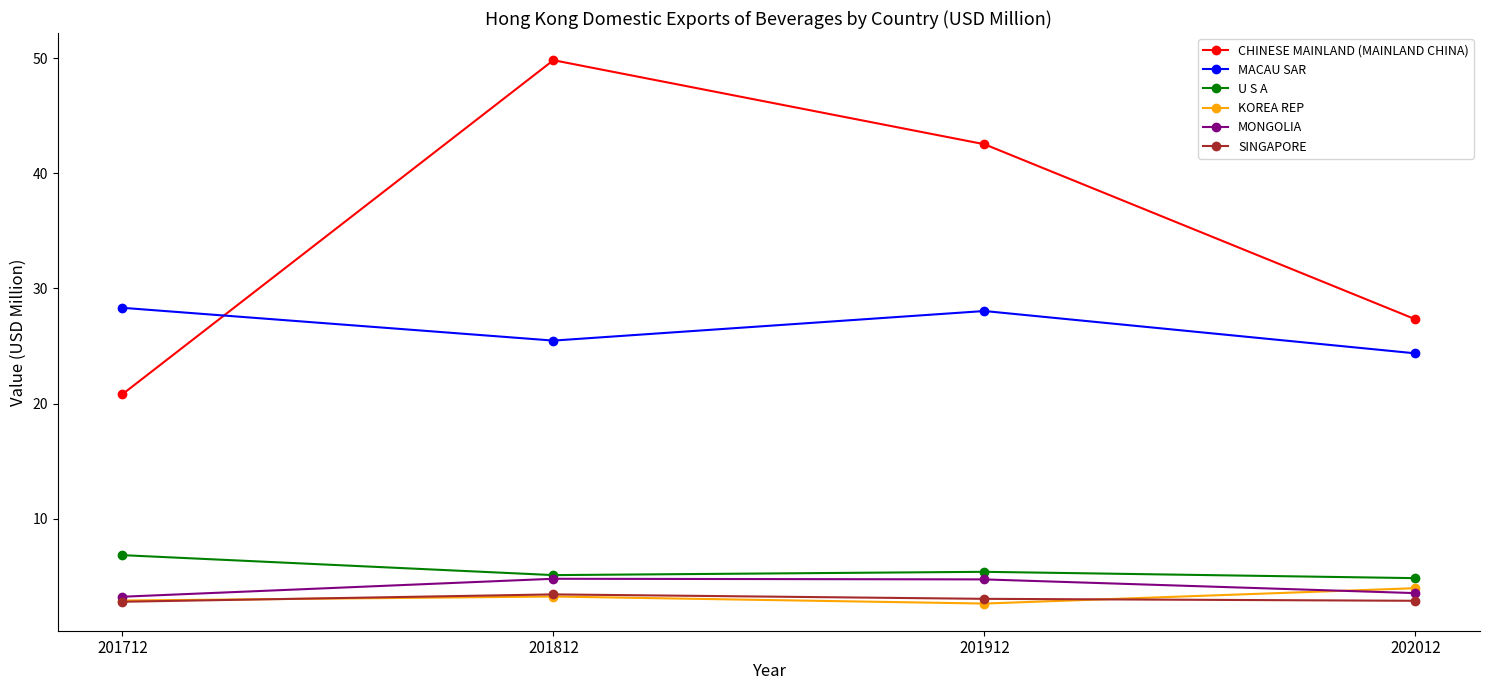

How many values in the MACAU SAR series are below 28?

2